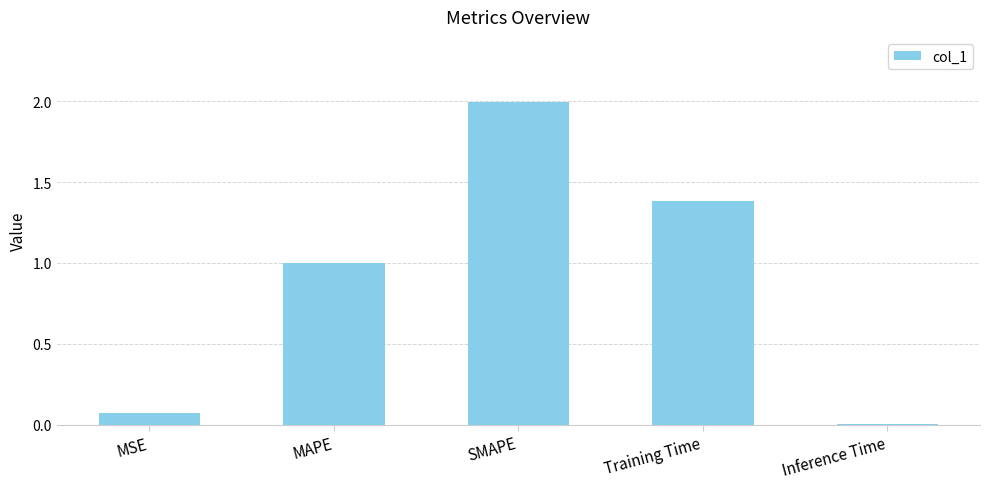

What position from the left is Training Time?

4